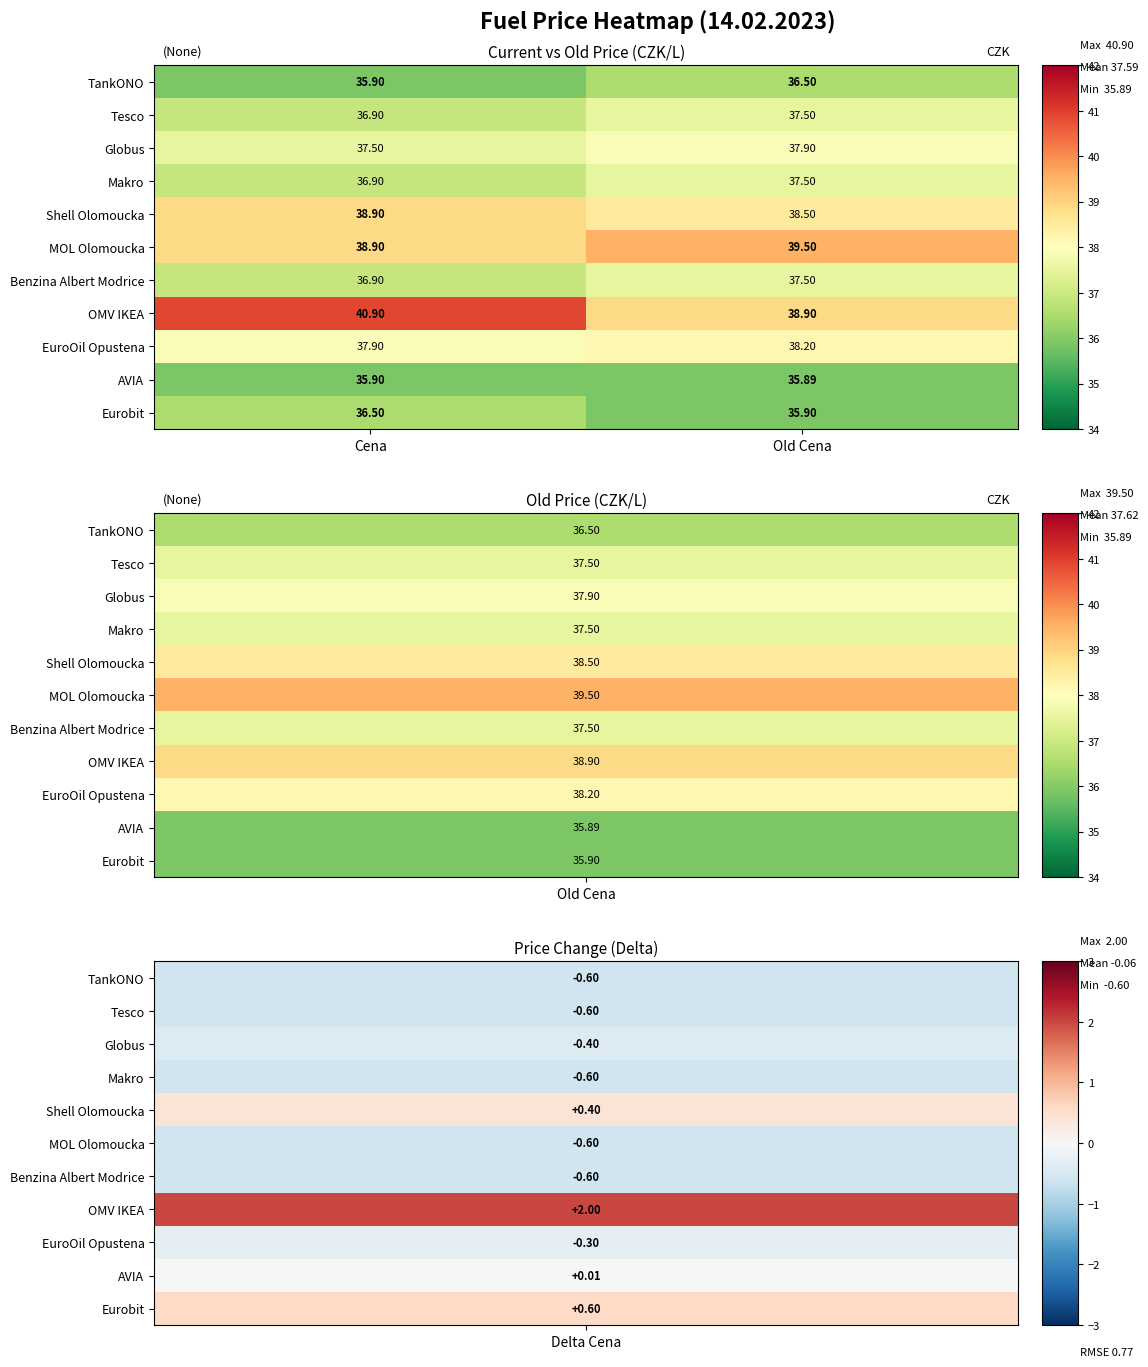

Rank the categories by TankONO value from lowest to highest.

Cena, Old Cena